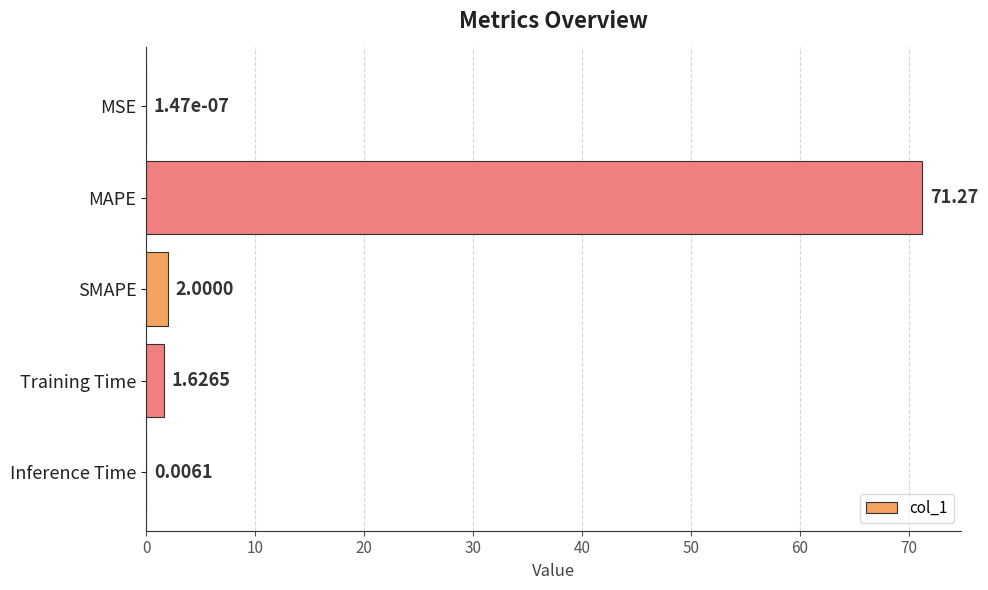

What is the sum of all values?

74.9